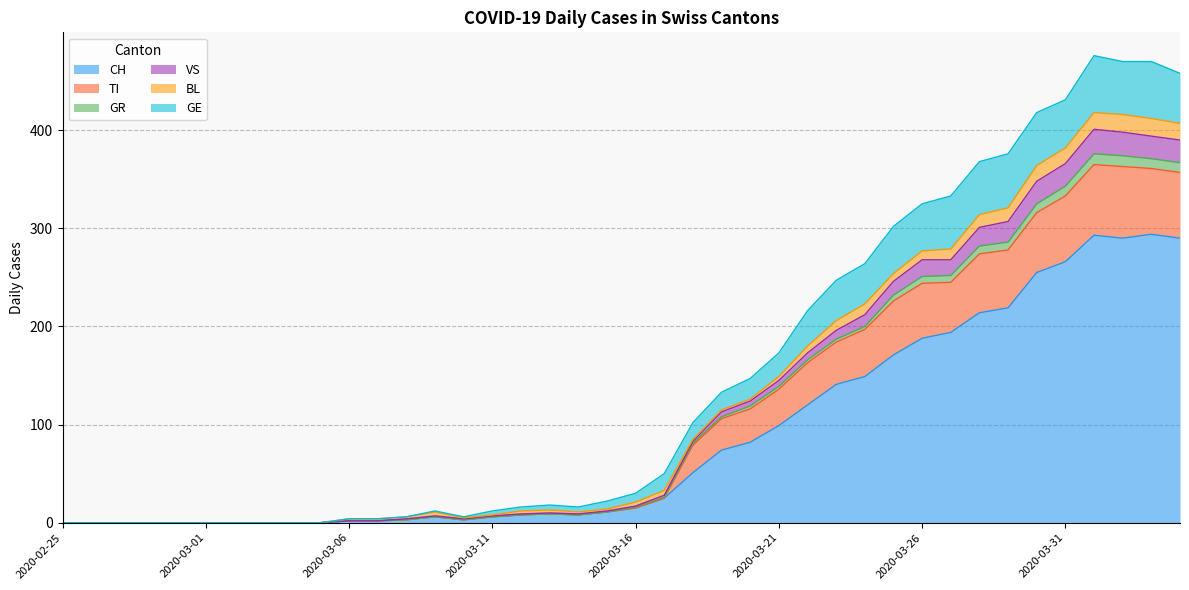

True or false: GR and GE cross at least once.

False